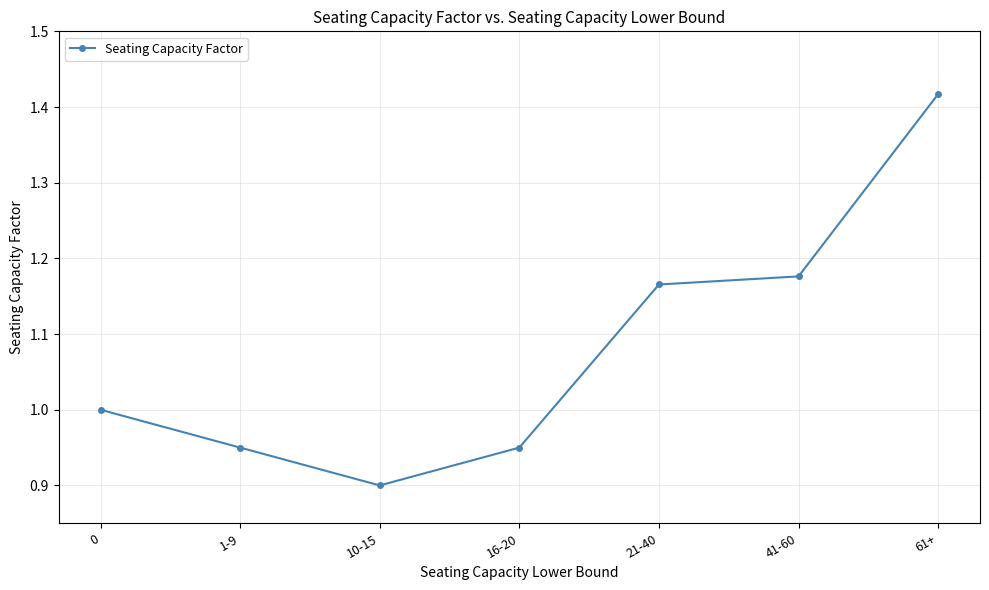

At which category does the data reach its first local valley?

10-15